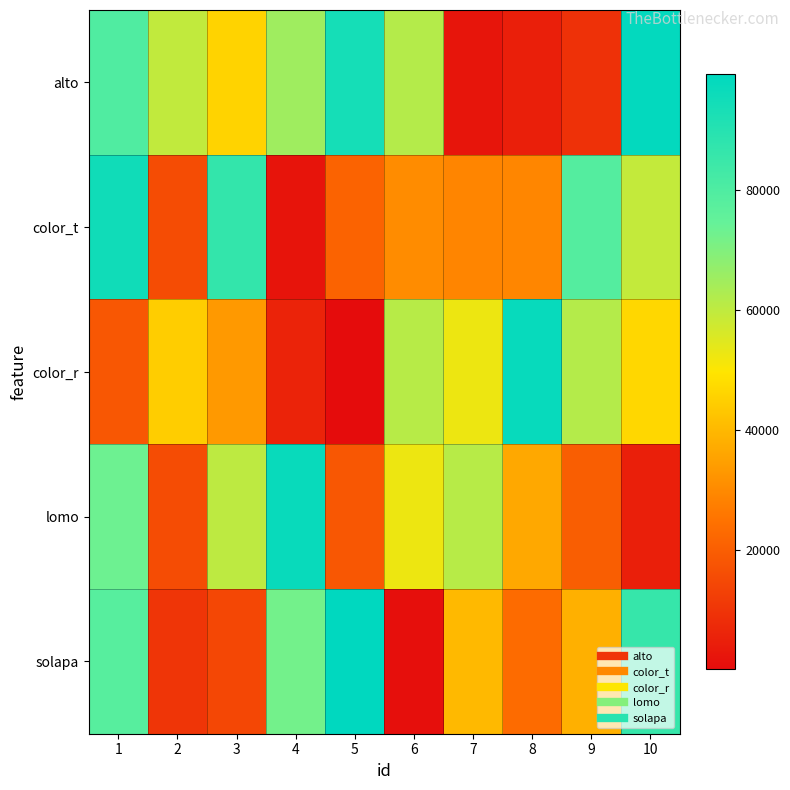

Which series has the largest total across all categories?

alto